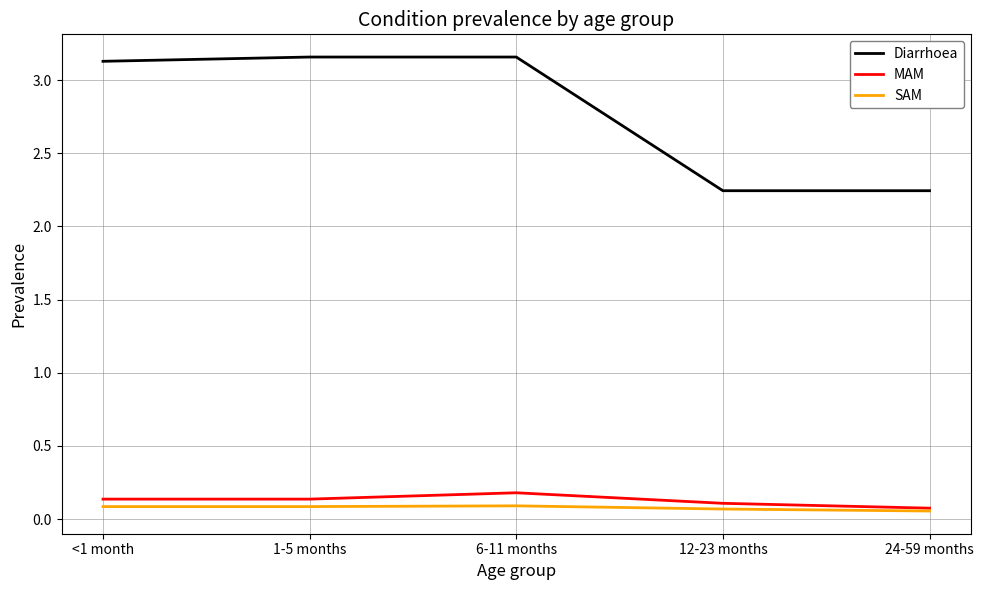

At which label does Diarrhoea first exceed 3?

<1 month